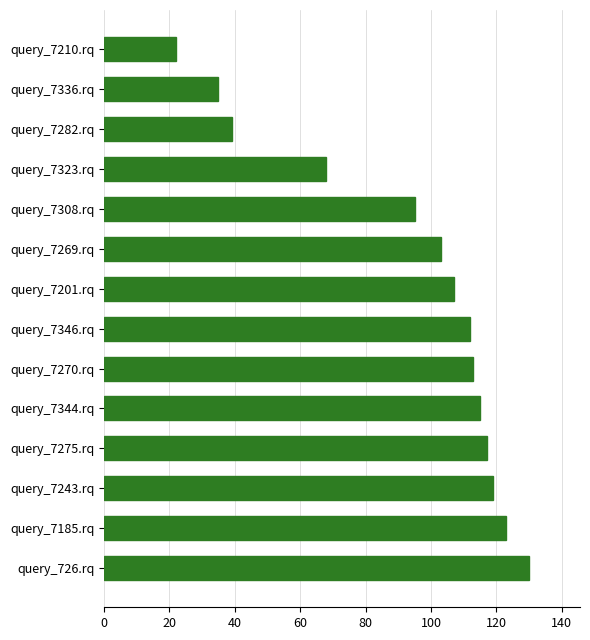

What is the change in value from query_7323.rq to query_7308.rq?

+27